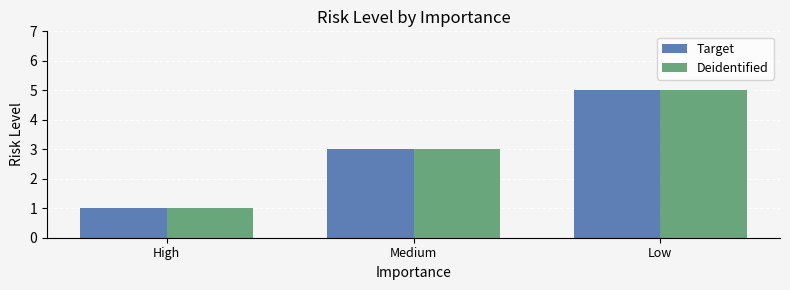

What is the highest value of the Deidentified series?

5